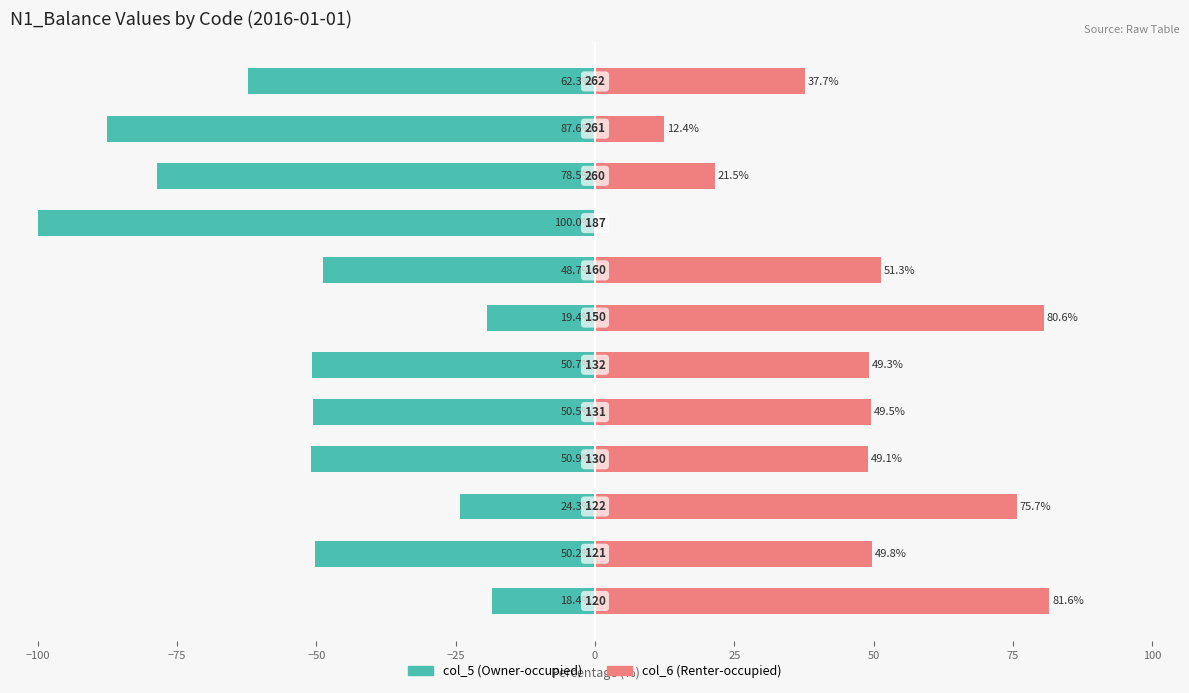

Count the number of data series in this chart.

2